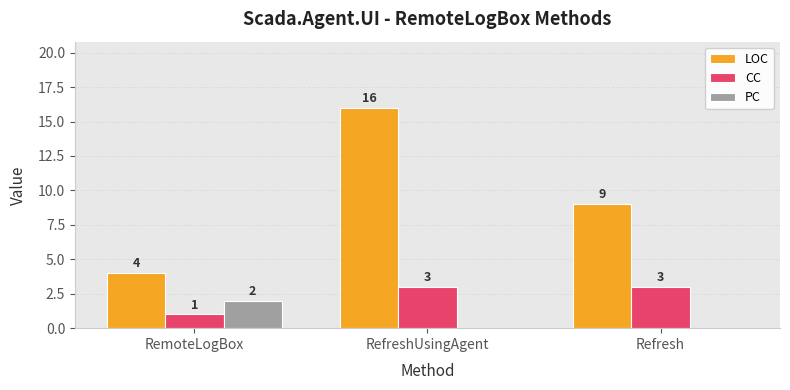

Which series changed the most between RemoteLogBox and RefreshUsingAgent?

LOC